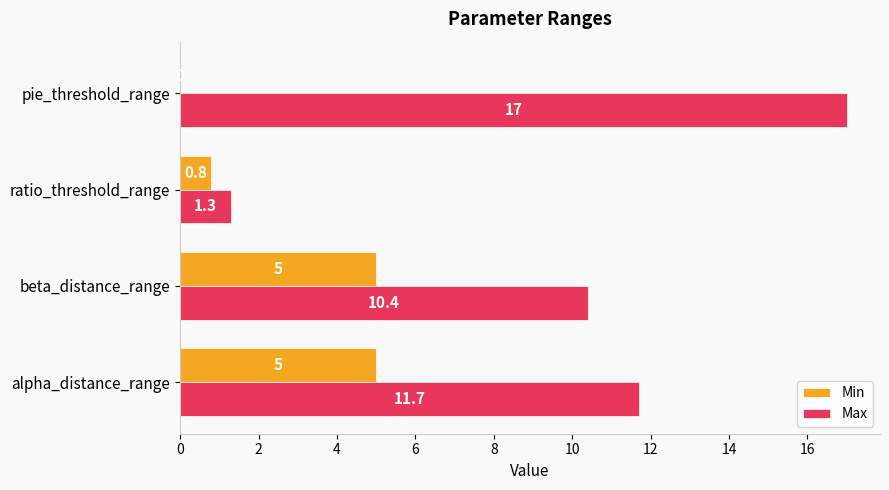

Which series has the largest total across all categories?

Max